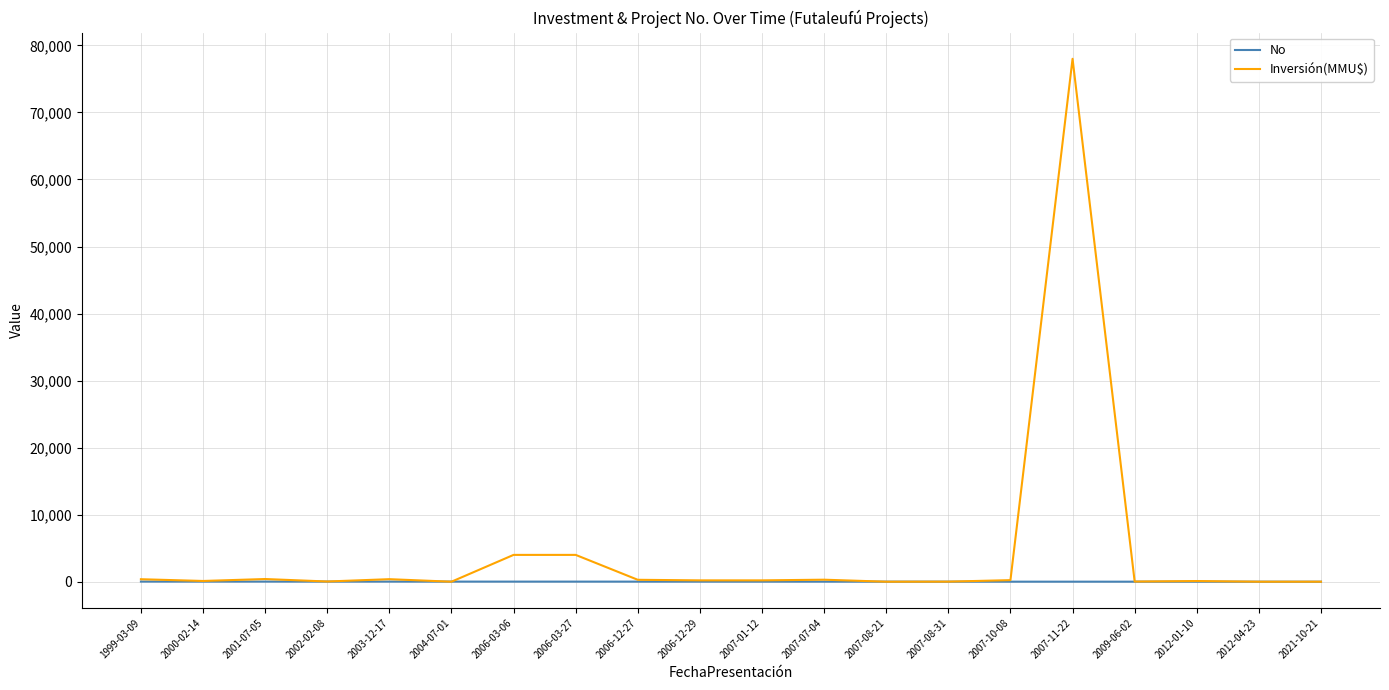

Which label corresponds to the largest value in the chart?

2007-11-22